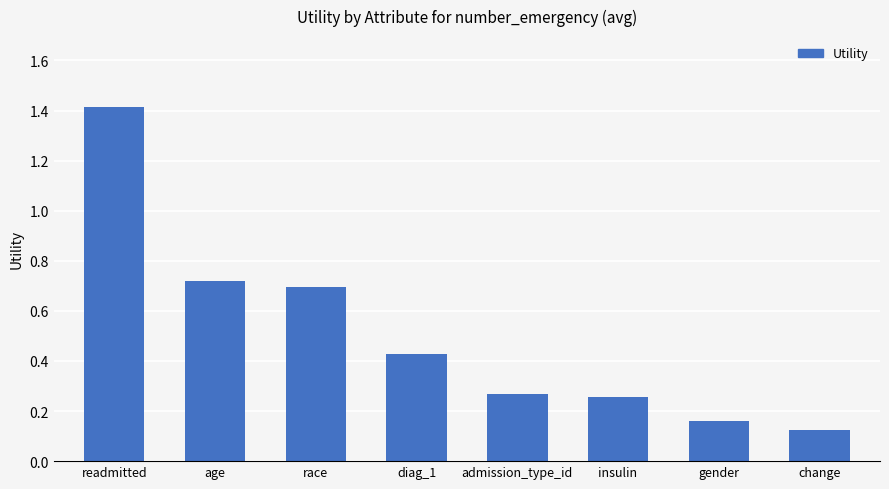

Which category has the highest value across all series?

readmitted